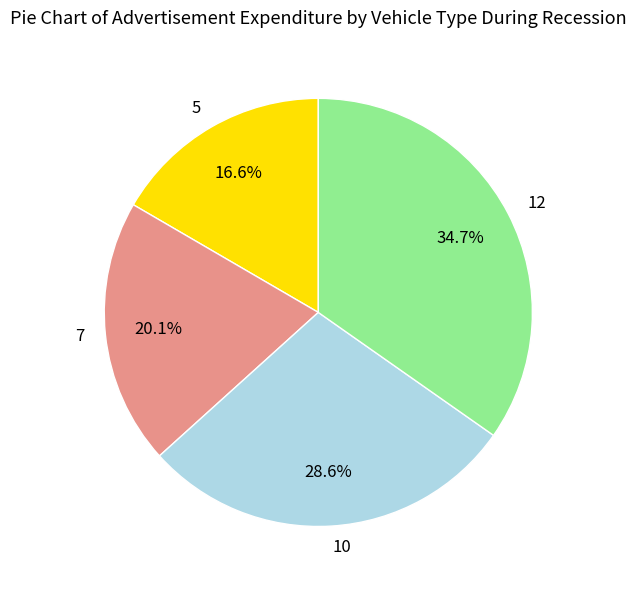

What is the ratio of the value at 5 to the value at 7?

0.8